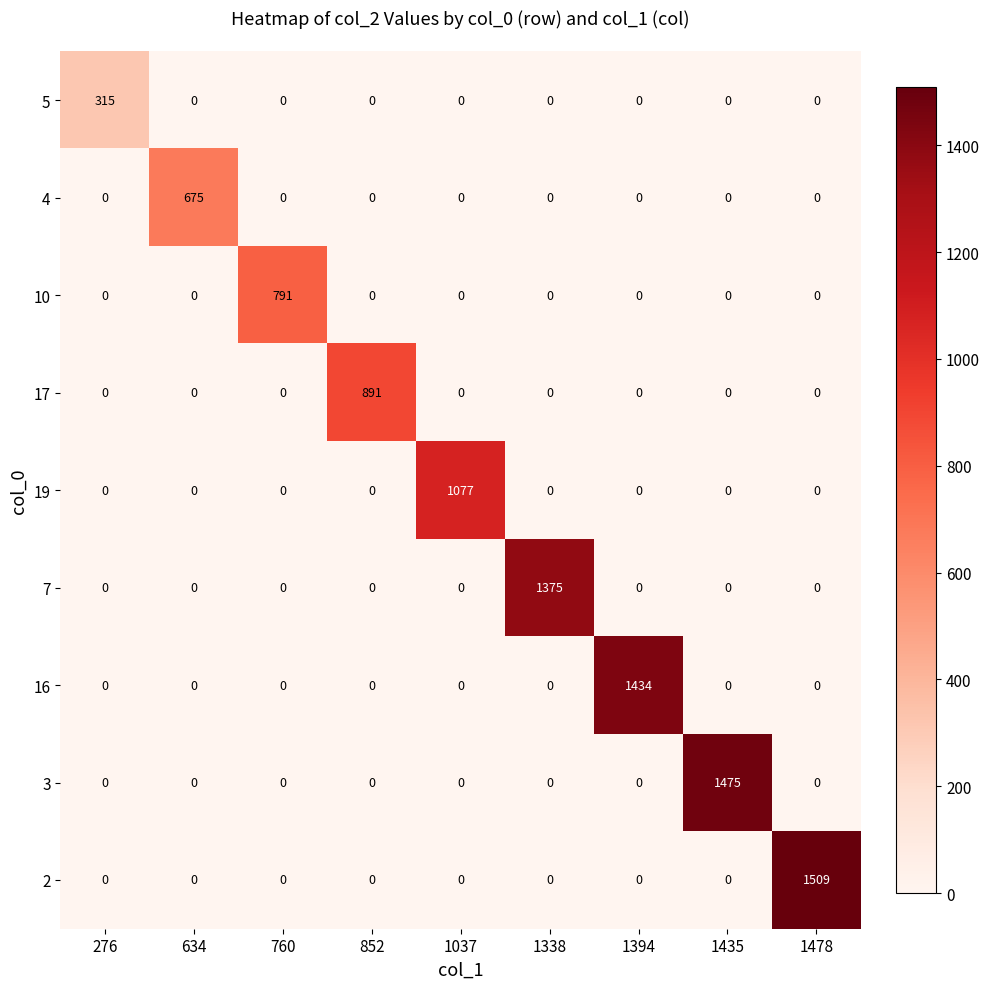

What is the spread (max minus min) of values at 1394?

1434